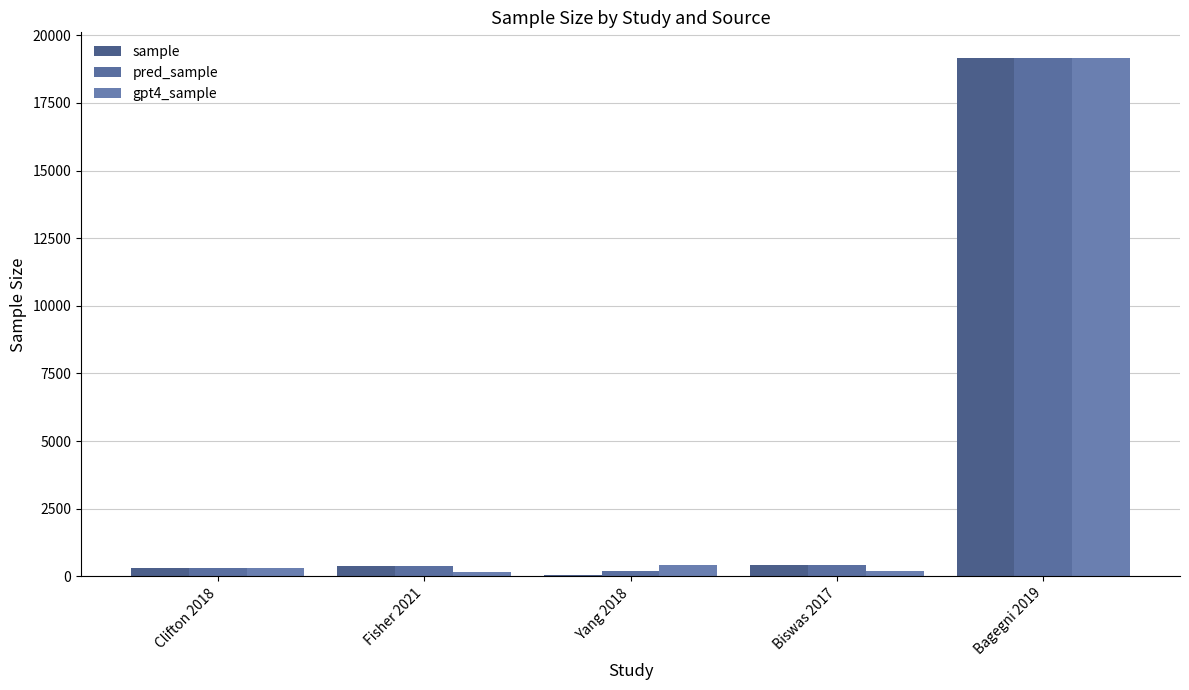

How many categories are shown in the chart?

5